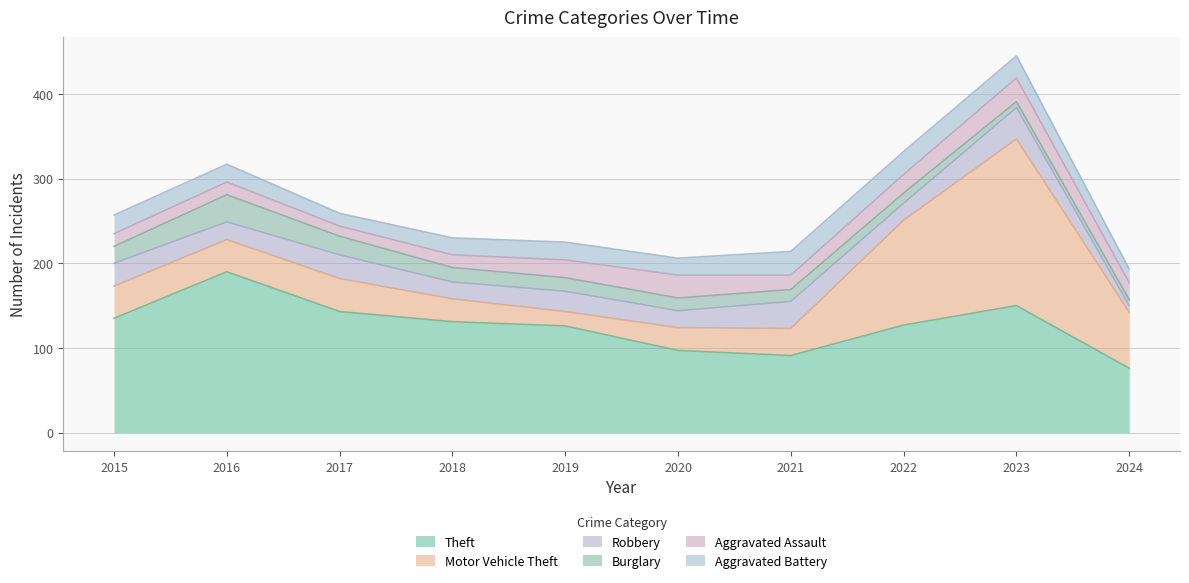

Reading left to right, what are all the values shown in this chart?

Theft: 135	190	143	131	126	97	91	127	150	76
Motor Vehicle Theft: 38	38	39	27	17	27	32	124	197	66
Robbery: 27	21	28	20	24	20	32	20	37	8
Burglary: 20	32	22	17	16	15	14	12	7	7
Aggravated Assault: 15	15	12	15	21	27	17	22	28	20
Aggravated Battery: 22	21	15	20	21	20	28	27	26	16